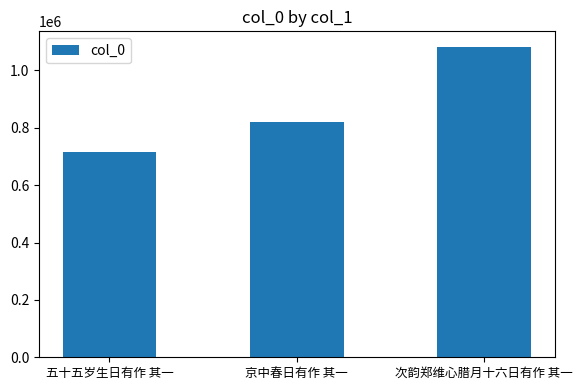

List the labels in order of value, smallest first.

五十五岁生日有作 其一, 京中春日有作 其一, 次韵郑维心腊月十六日有作 其一